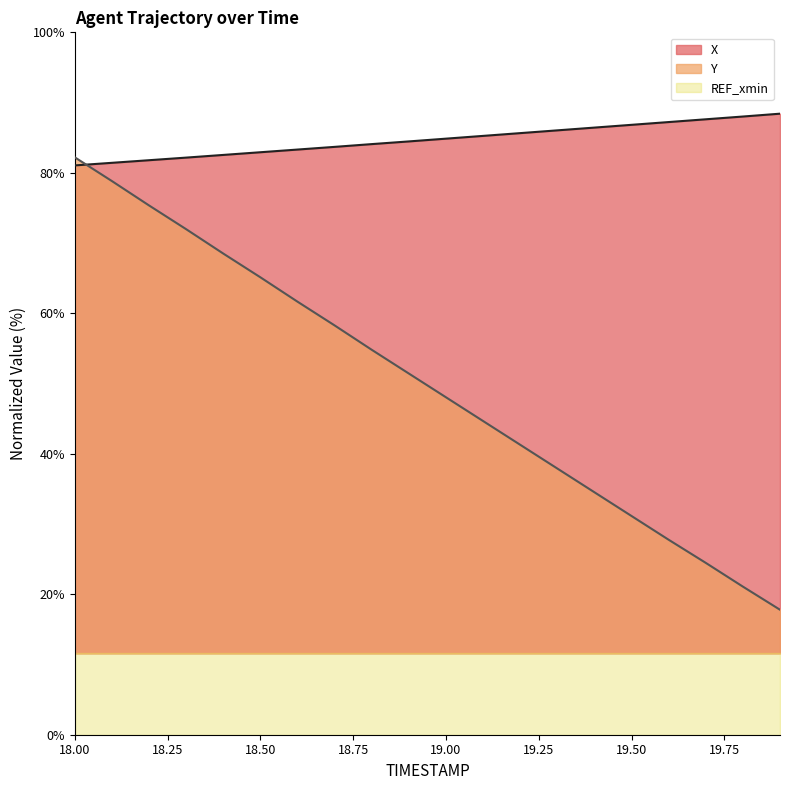

Is it true that X equals 81.4 at 18.1?

True